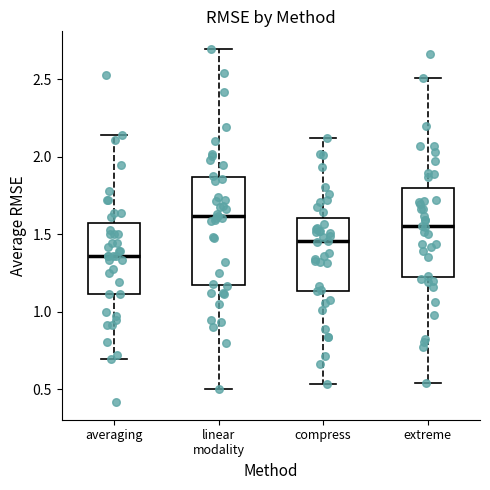

Where does the median line of the box for compress sit on the y-axis? The values are not printed on the chart, so give them approximately, as read against the axis.

1.45